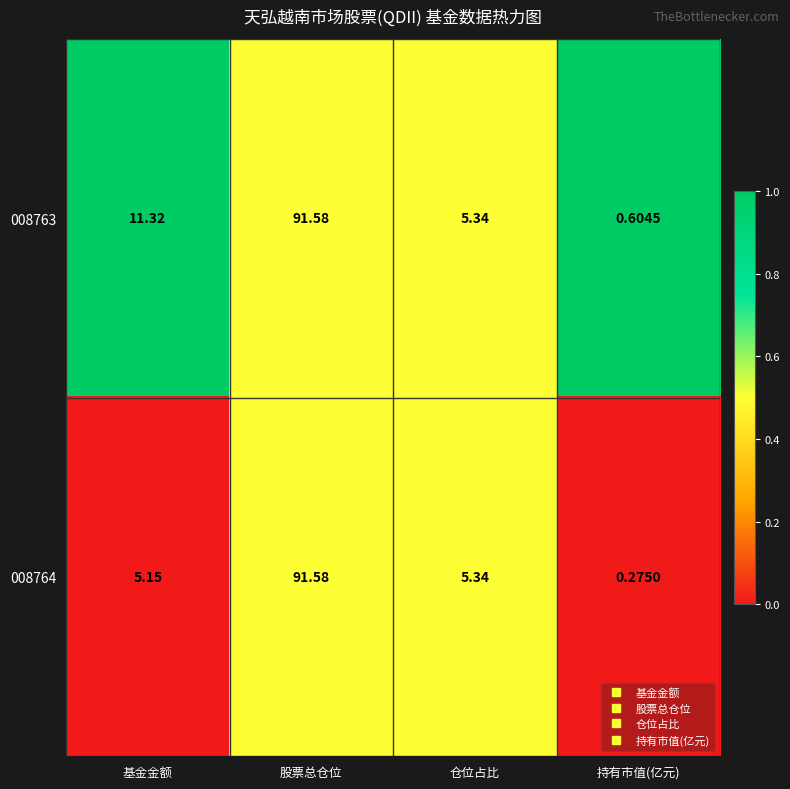

At which category is the sum across all series the highest?

股票总仓位